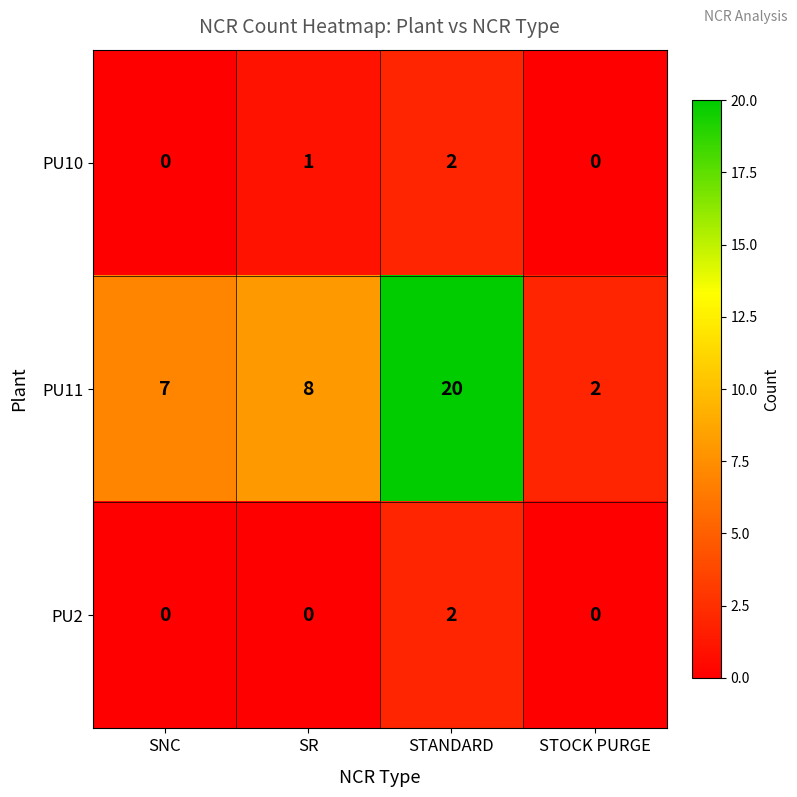

What is the difference between the highest and lowest values at SNC?

7